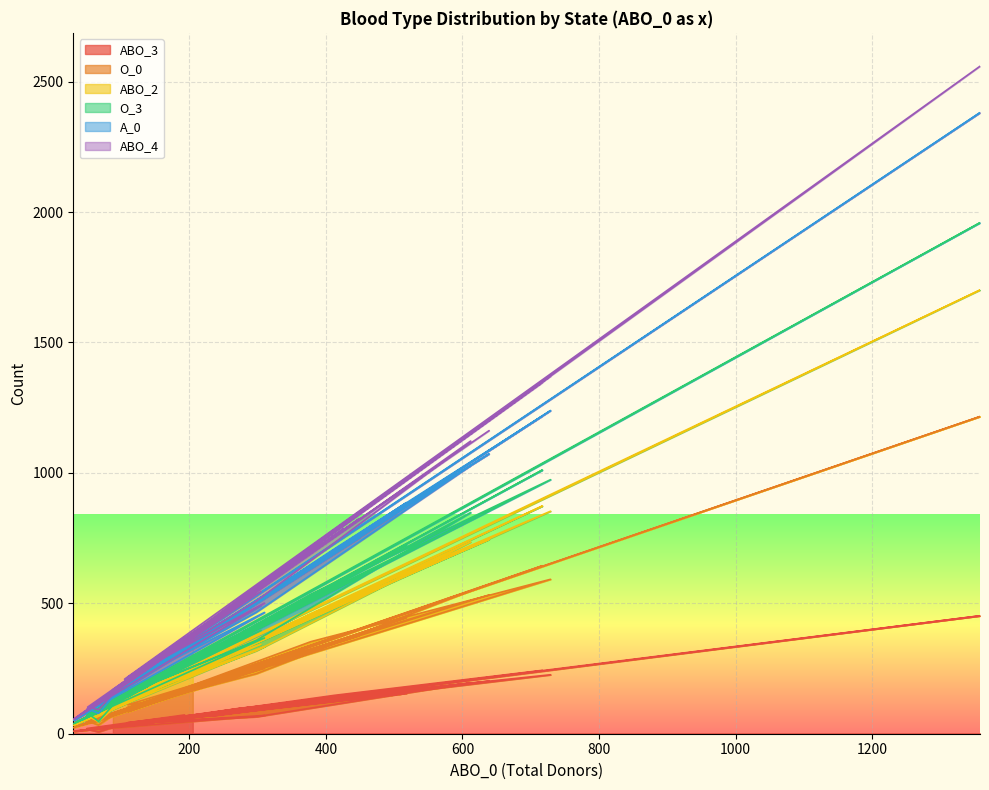

Which category has the highest value across all series?

1358